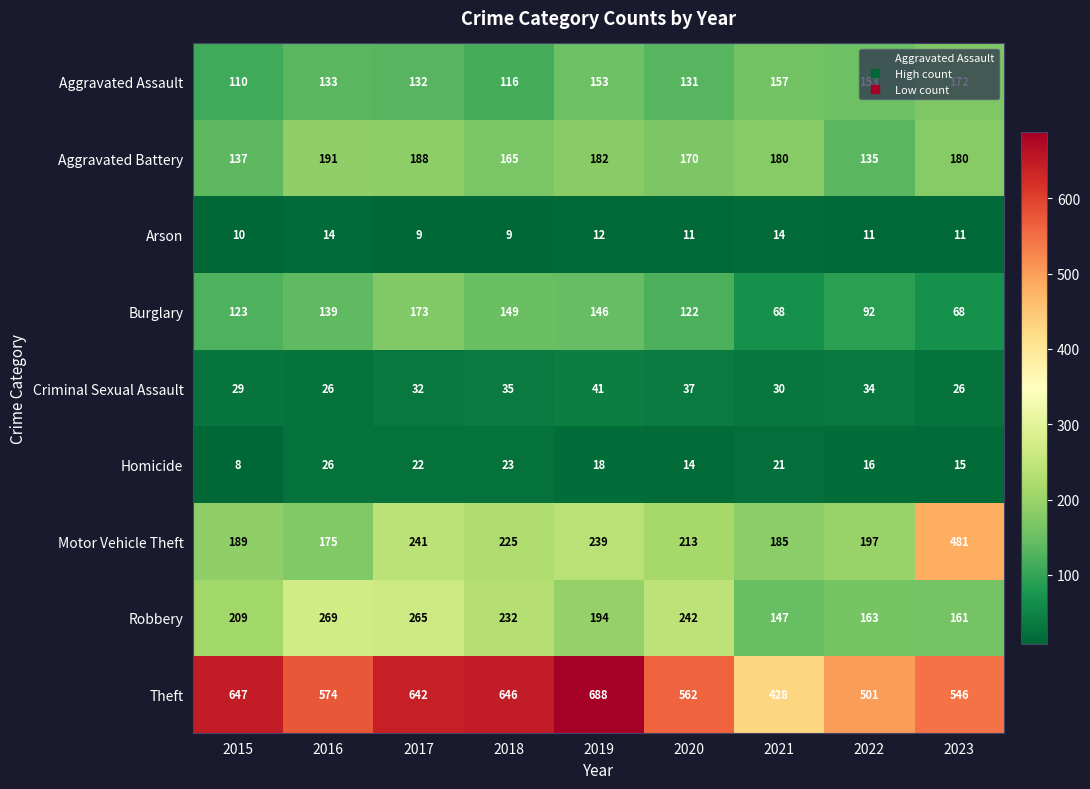

Which series has the largest total across all categories?

Theft